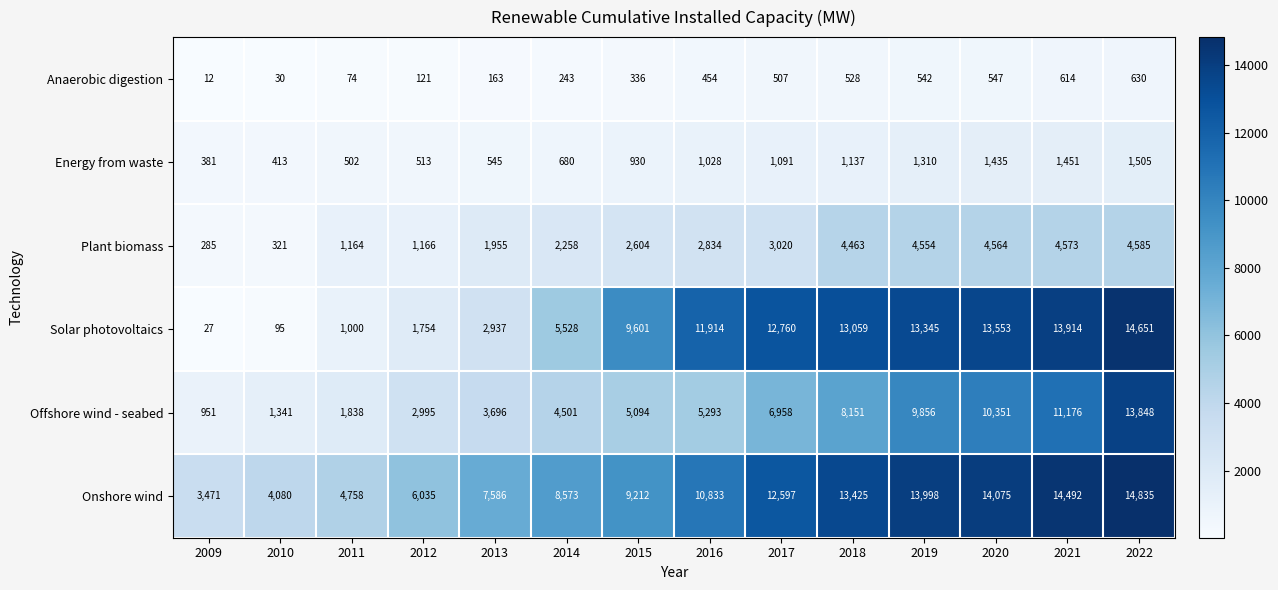

How many categories are shown in the chart?

14